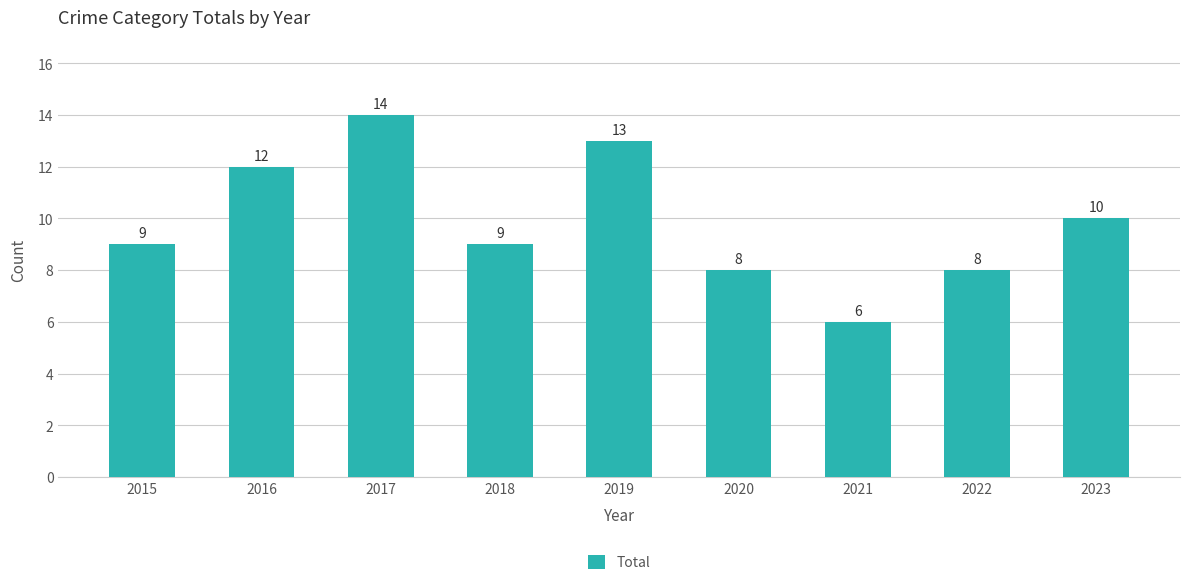

Reading left to right, extract all data points from this chart.

9	12	14	9	13	8	6	8	10